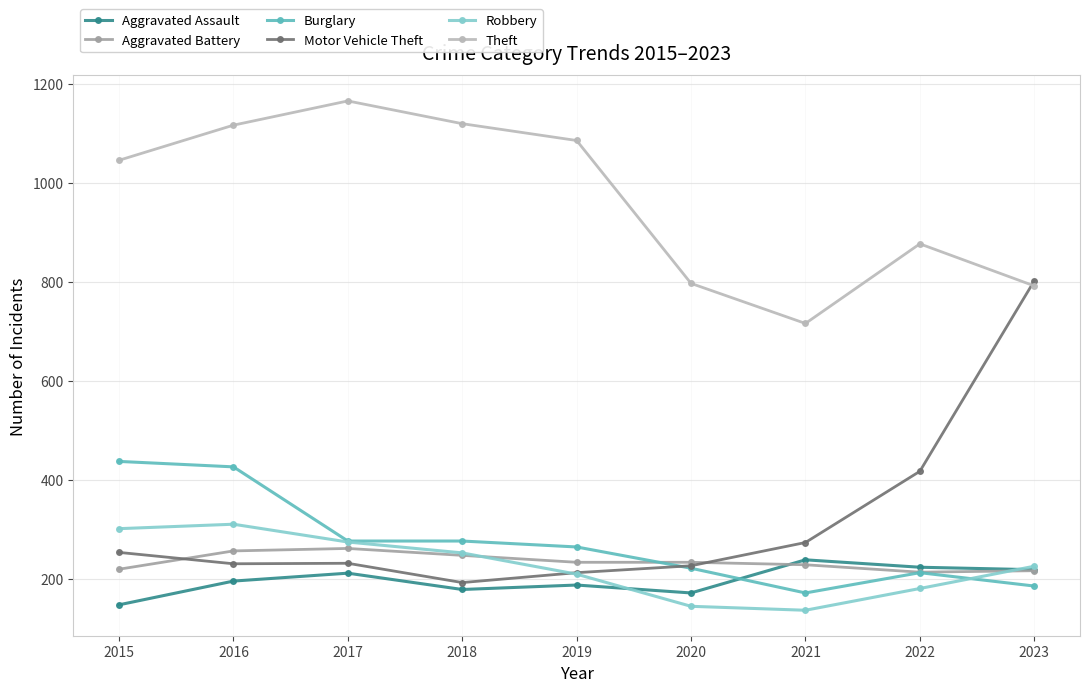

What is the value of the Motor Vehicle Theft point at the 6th from the left?

226